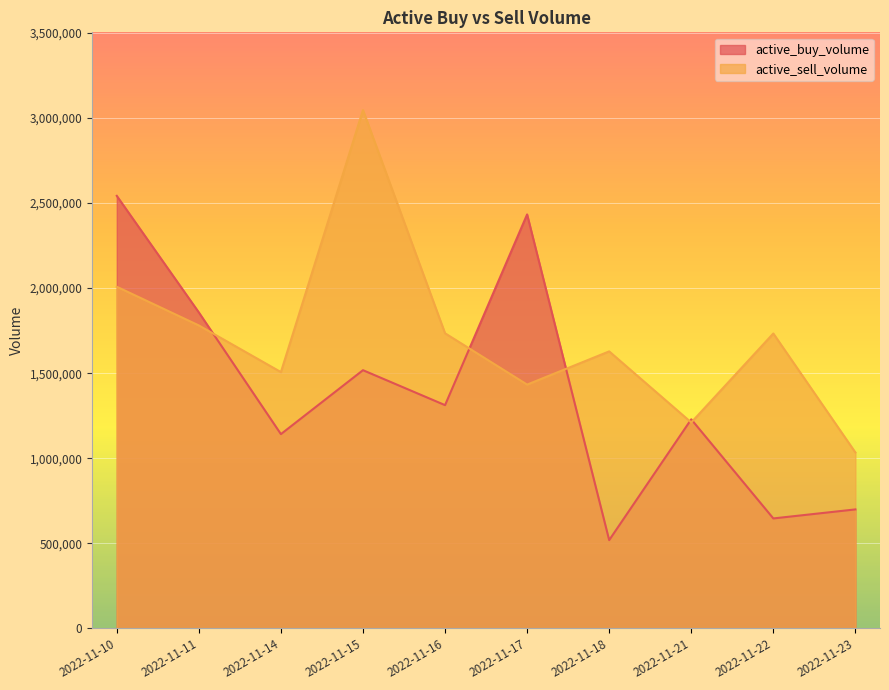

The value of active_sell_volume at 2022-11-11 is 2938723. True or false?

False